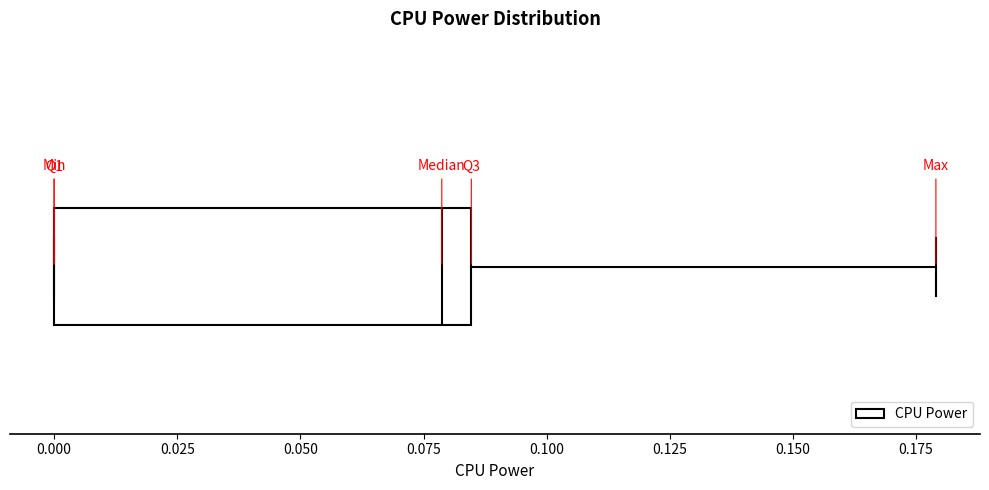

Where does the median line of the box sit on the x-axis? The values are not printed on the chart, so give them approximately, as read against the axis.

0.080